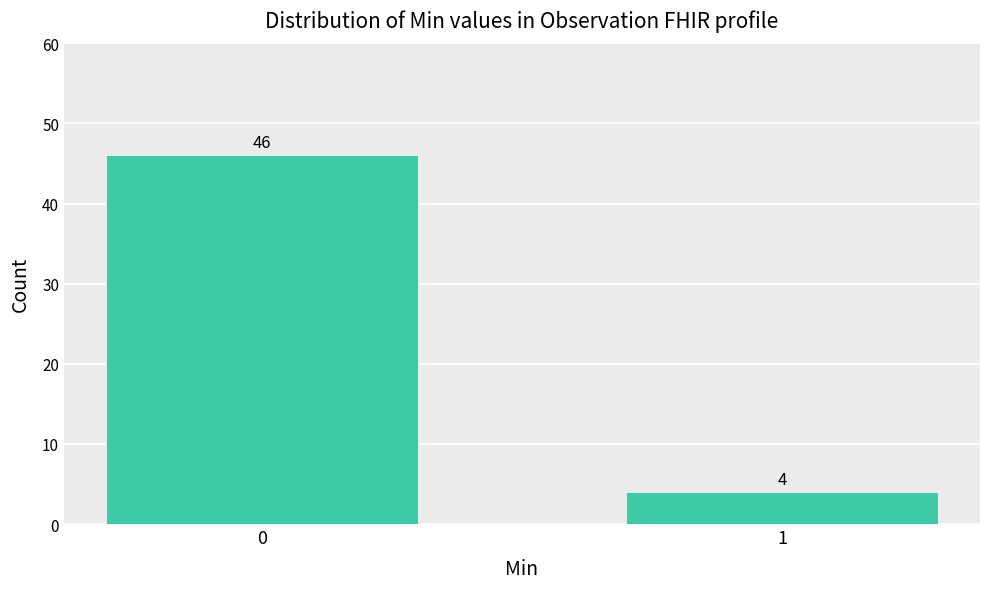

Reading left to right, list all the values displayed in this chart.

0=46	1=4